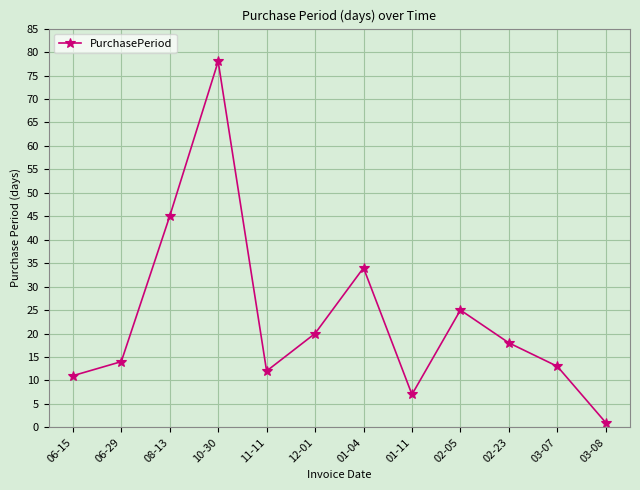

How many values are below 18?

6